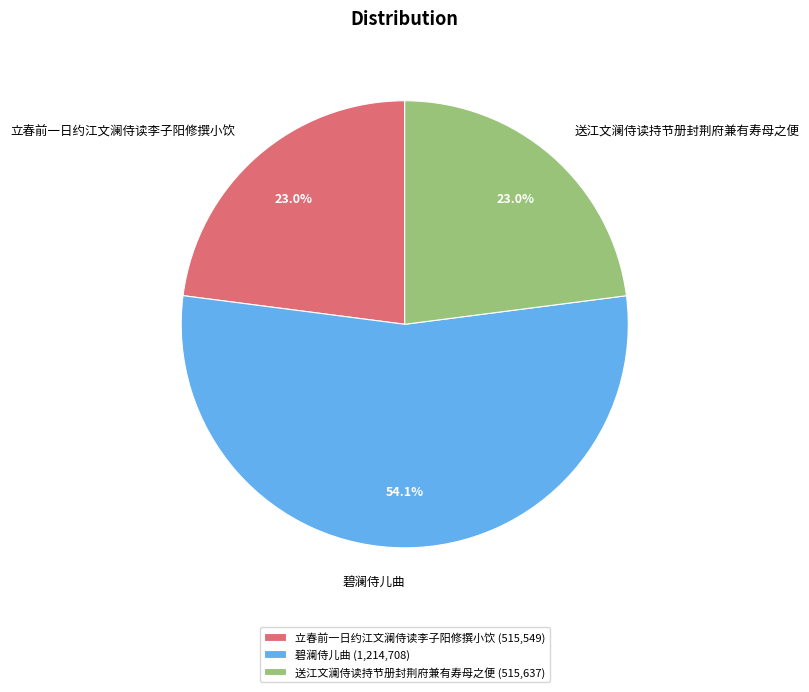

The 送江文澜侍读持节册封荆府兼有寿母之便 slice represents 34% of the pie. True or false?

False